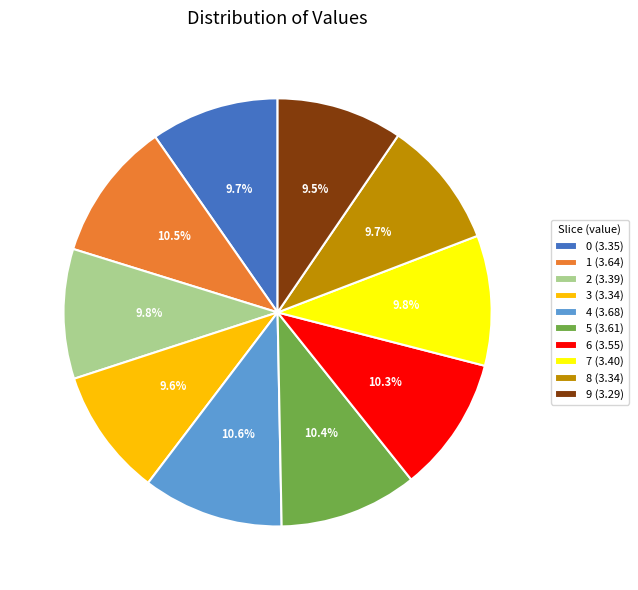

What is the ratio of the value at 2 (3.39) to the value at 7 (3.40)?

1.0